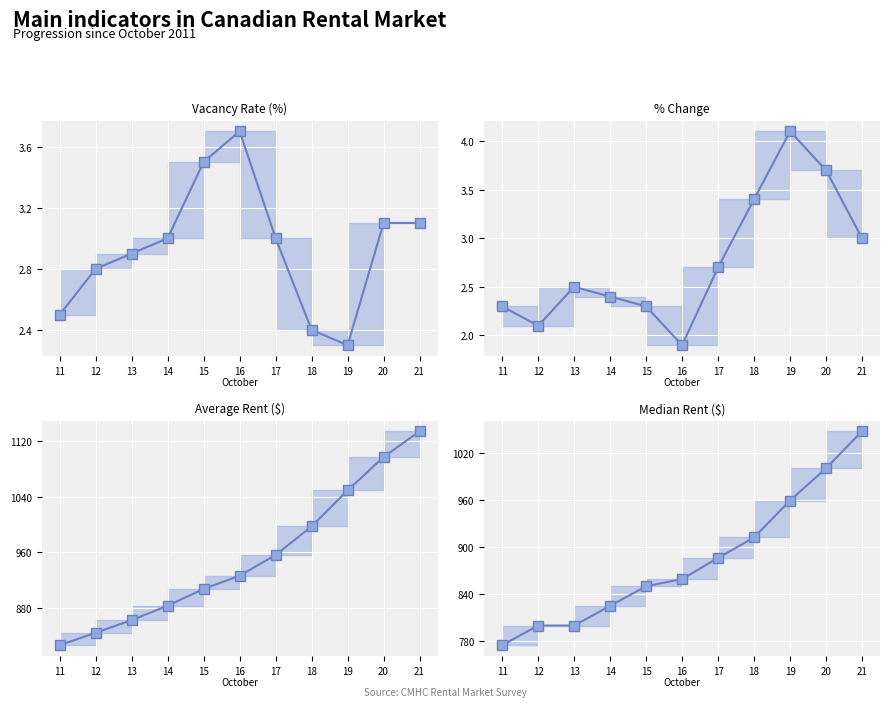

What is the lowest value of the Average Rent ($) series?

826.0